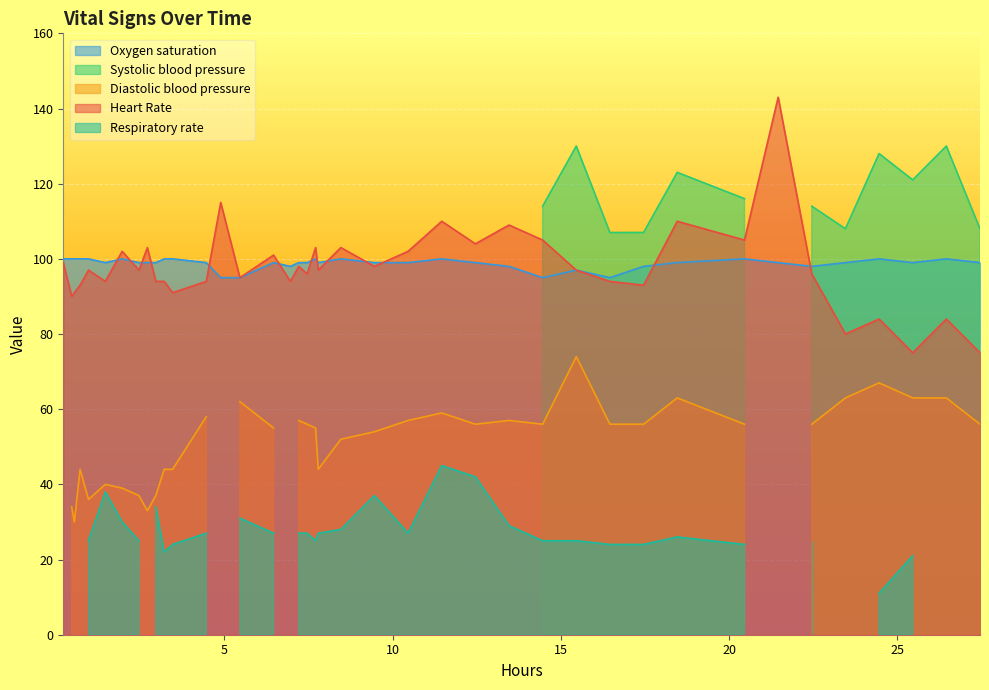

The Respiratory rate series shows -26 at 3. True or false?

False